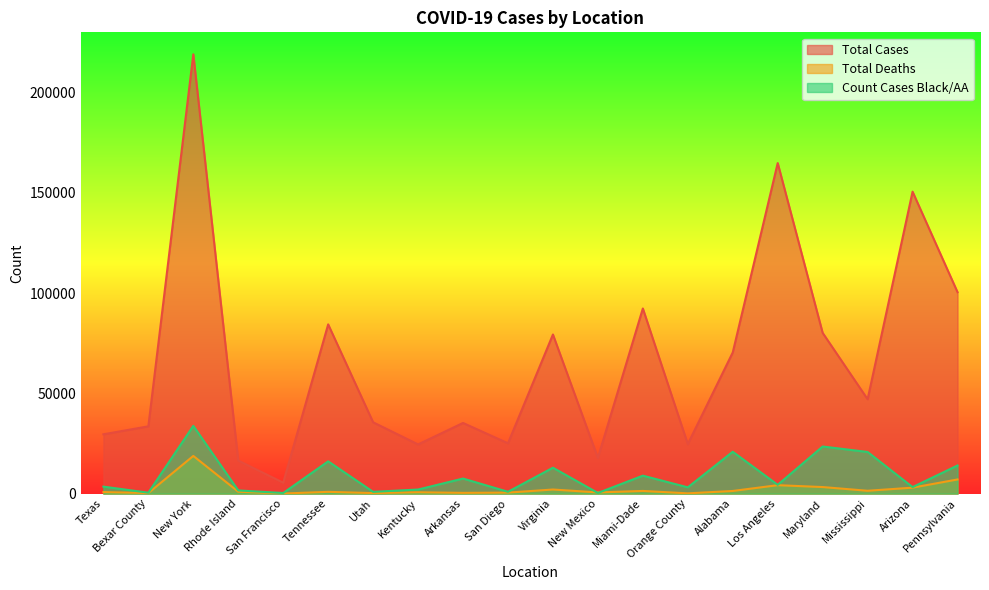

What is the sum of all Count Cases Black/AA values?

179297